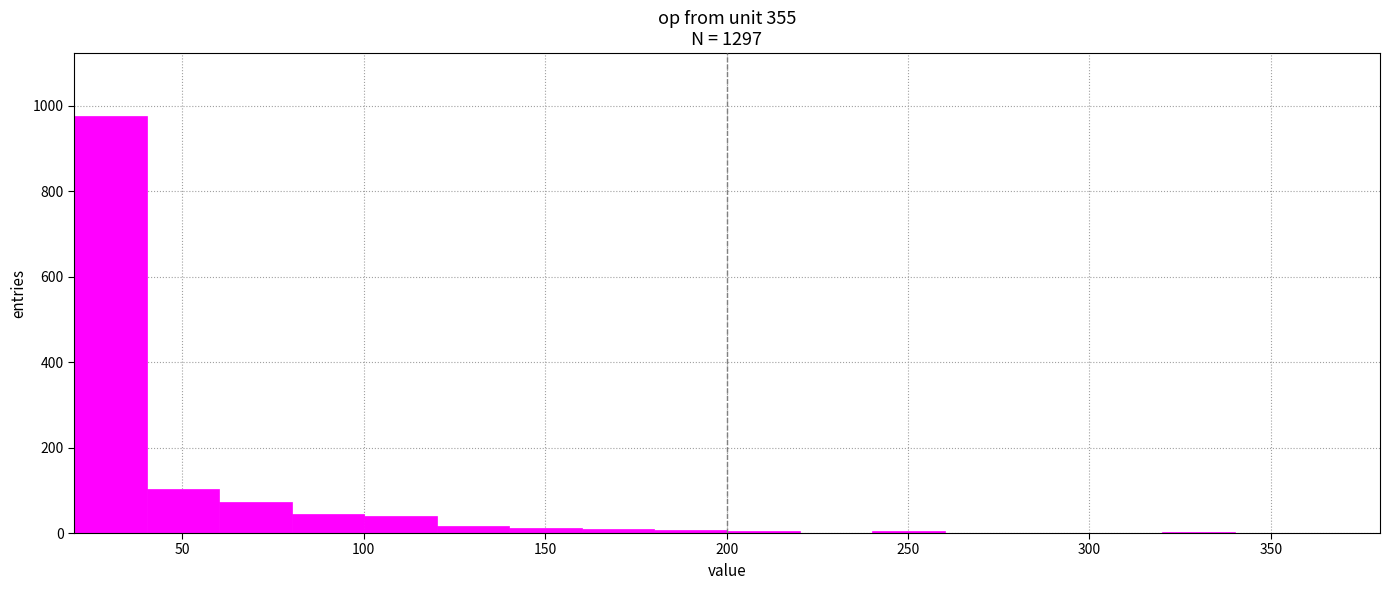

How tall is the bar that spans 100 to 120 on the x-axis? Neither the bar edges nor the heights are printed on the chart, so give them approximately, as read against the axes.

40